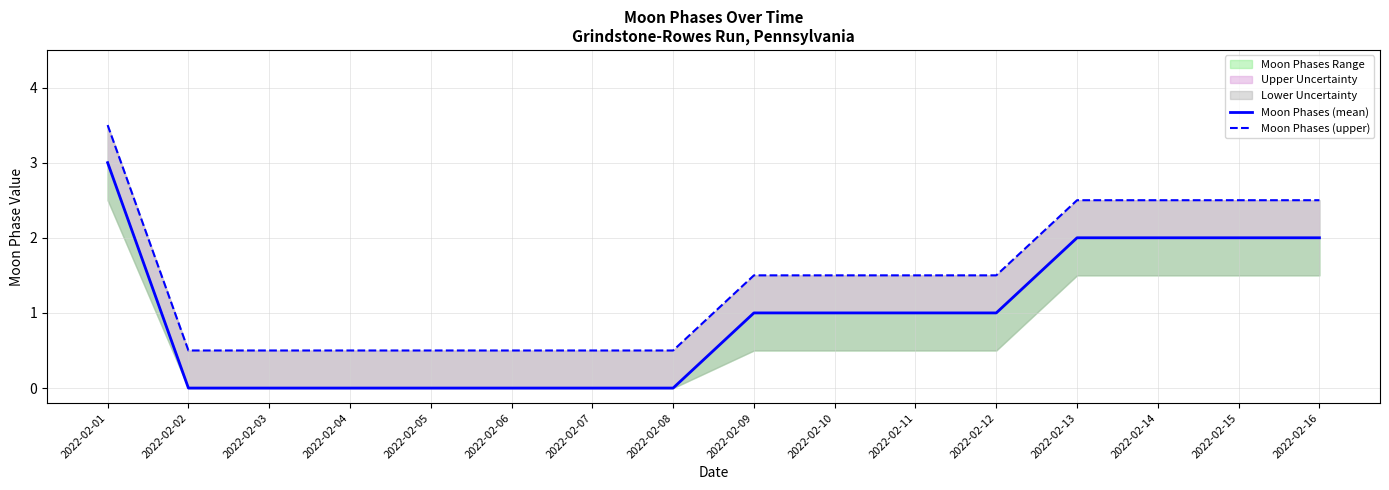

The value of Moon Phases (mean) at 2022-02-11 is 0.4. True or false?

False